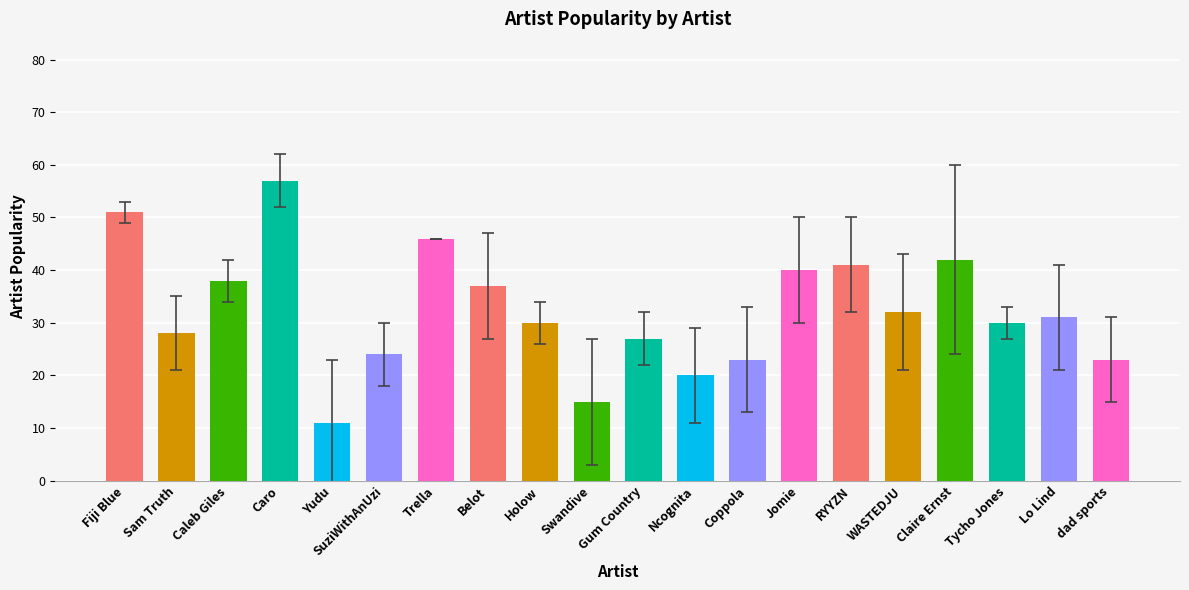

How many distinct data groups are displayed?

1